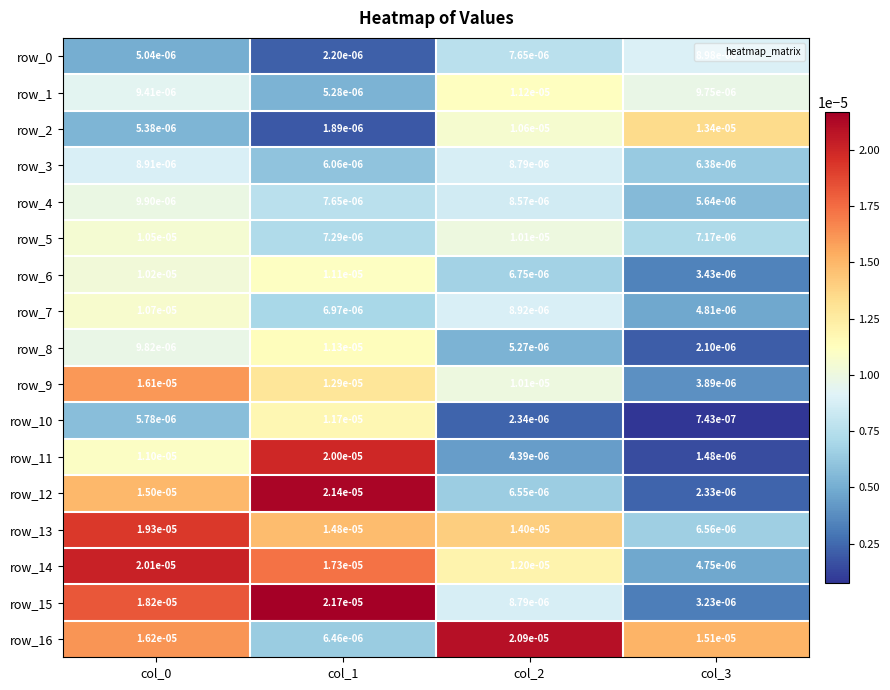

Is the value of row_5 at col_0 greater than the value of row_12 at col_3?

Yes